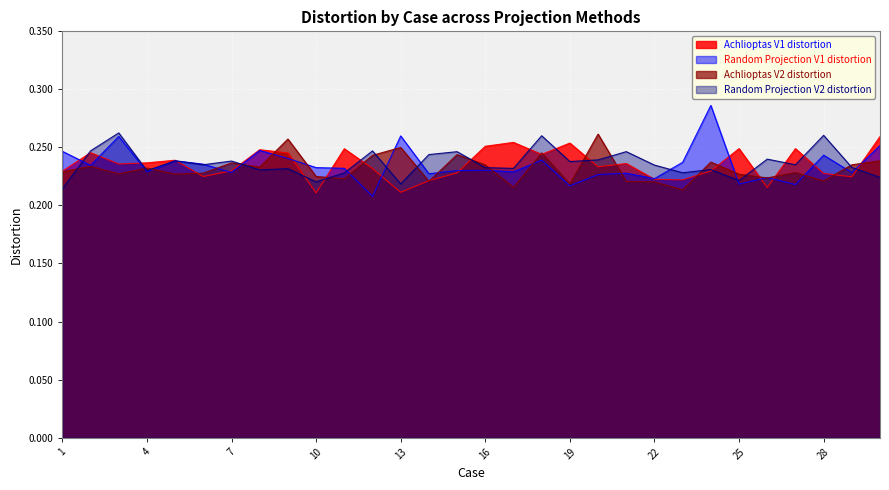

At which label is Achlioptas V2 distortion closest to 0?

23